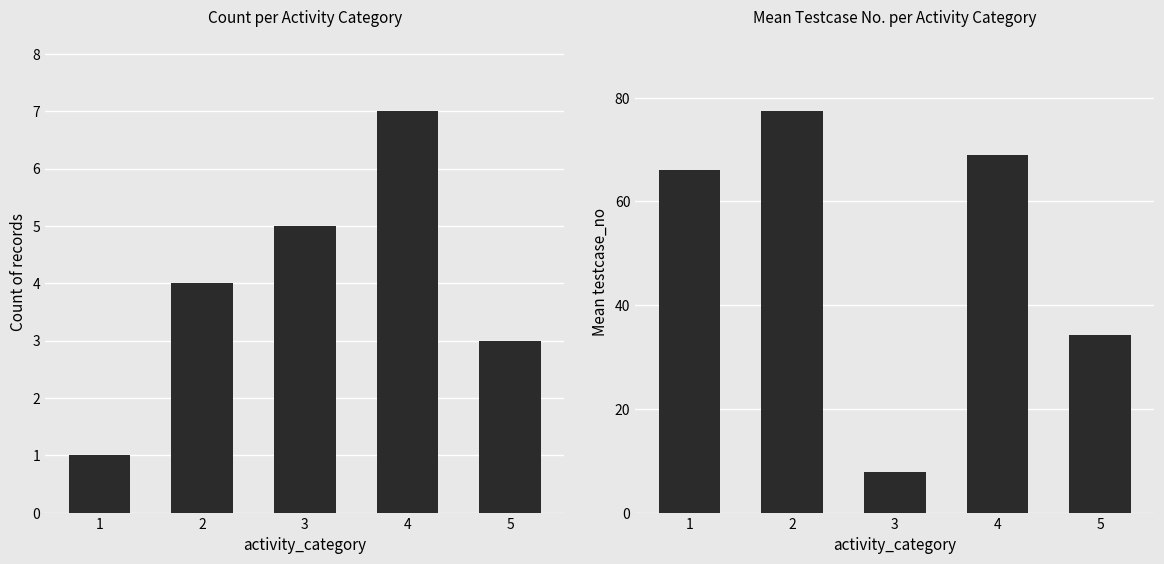

Does the chart contain stacked bars?

No